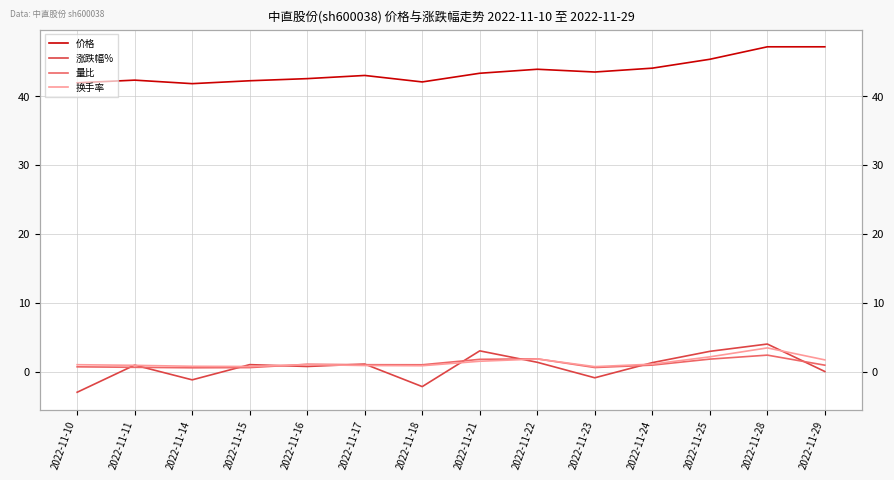

How many lines are shown in the chart?

4